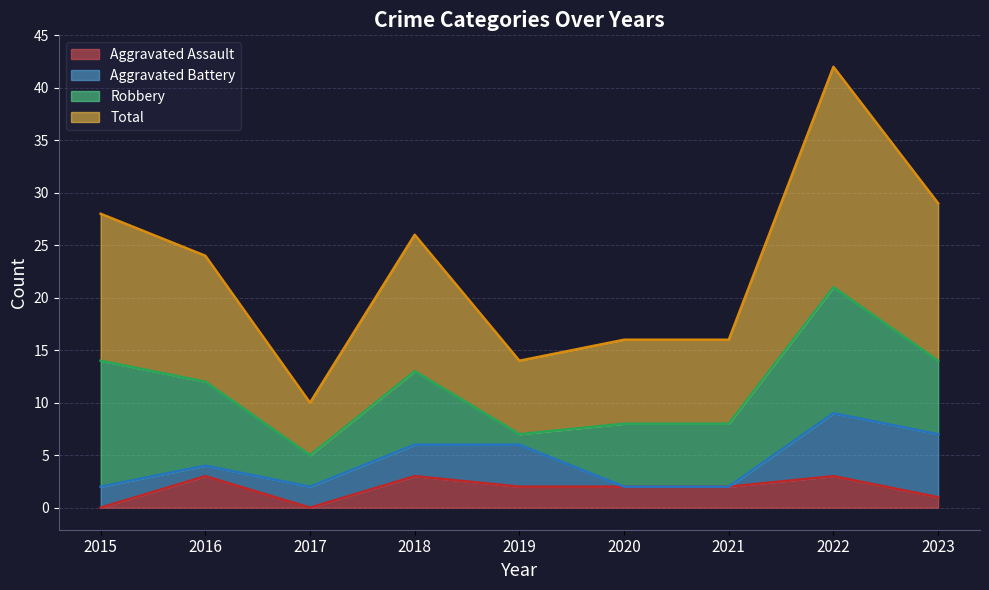

True or false: Aggravated Assault has a value of 3 at 2022.

True